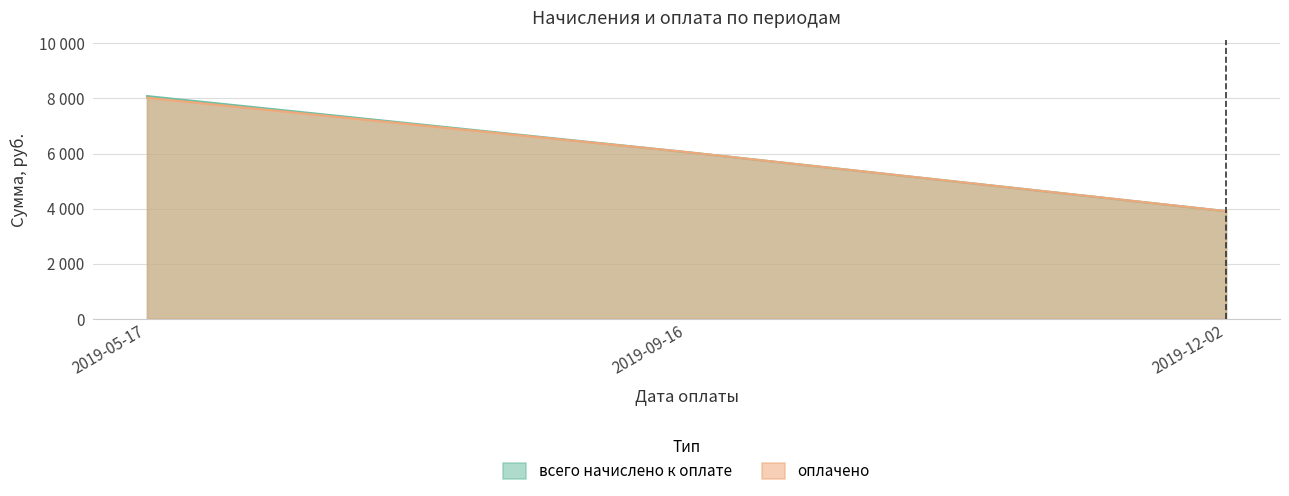

What is the label of the 3rd point from the left?

2019-12-02